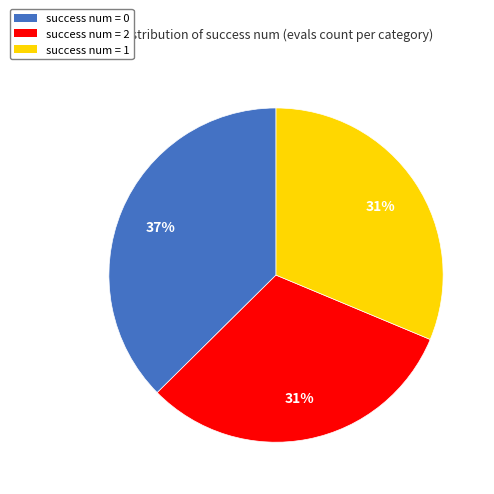

To the nearest percent, what percentage of the pie is success num = 0?

37%